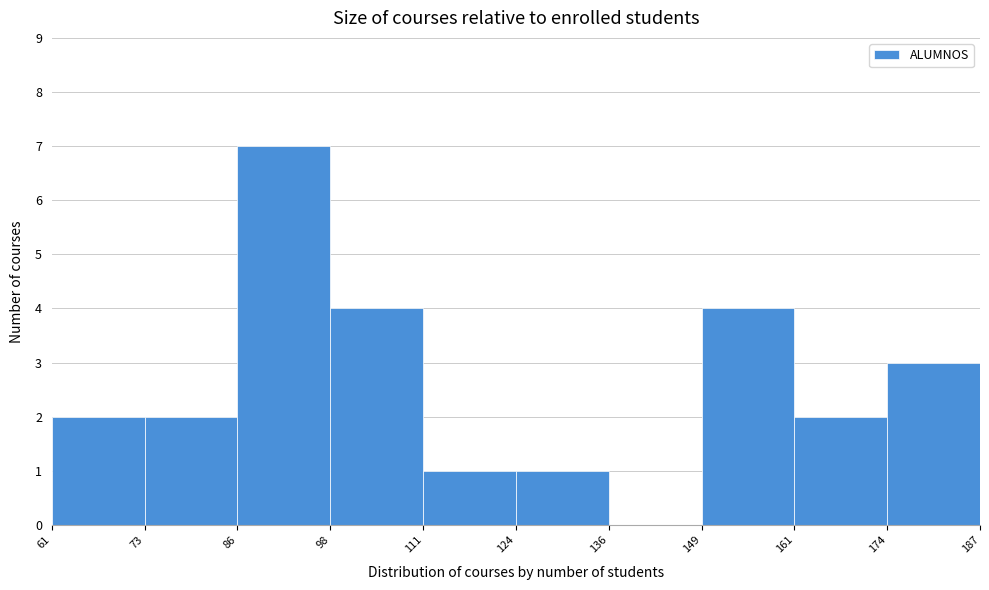

Over which range of the x-axis is the bar tallest?

86 to 98